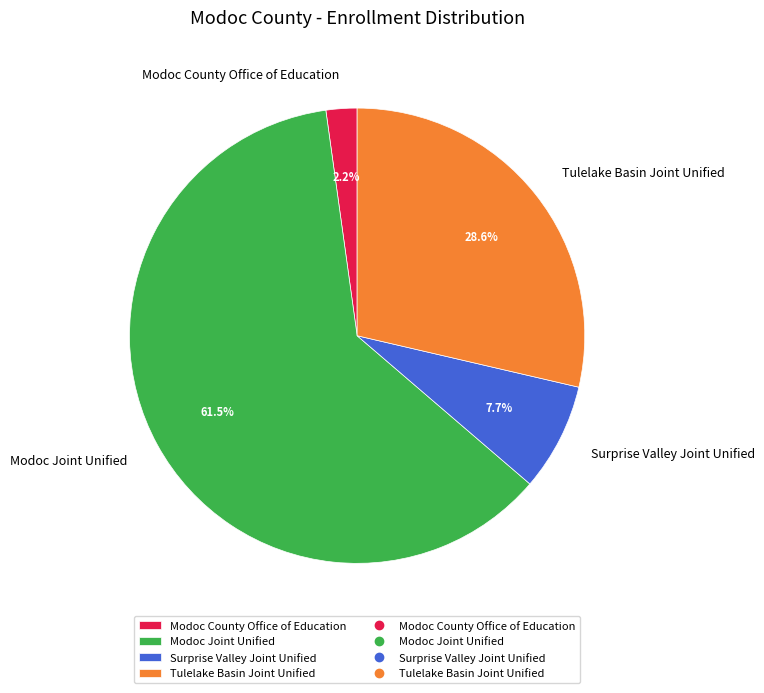

To the nearest percent, what is the average slice percentage?

25%